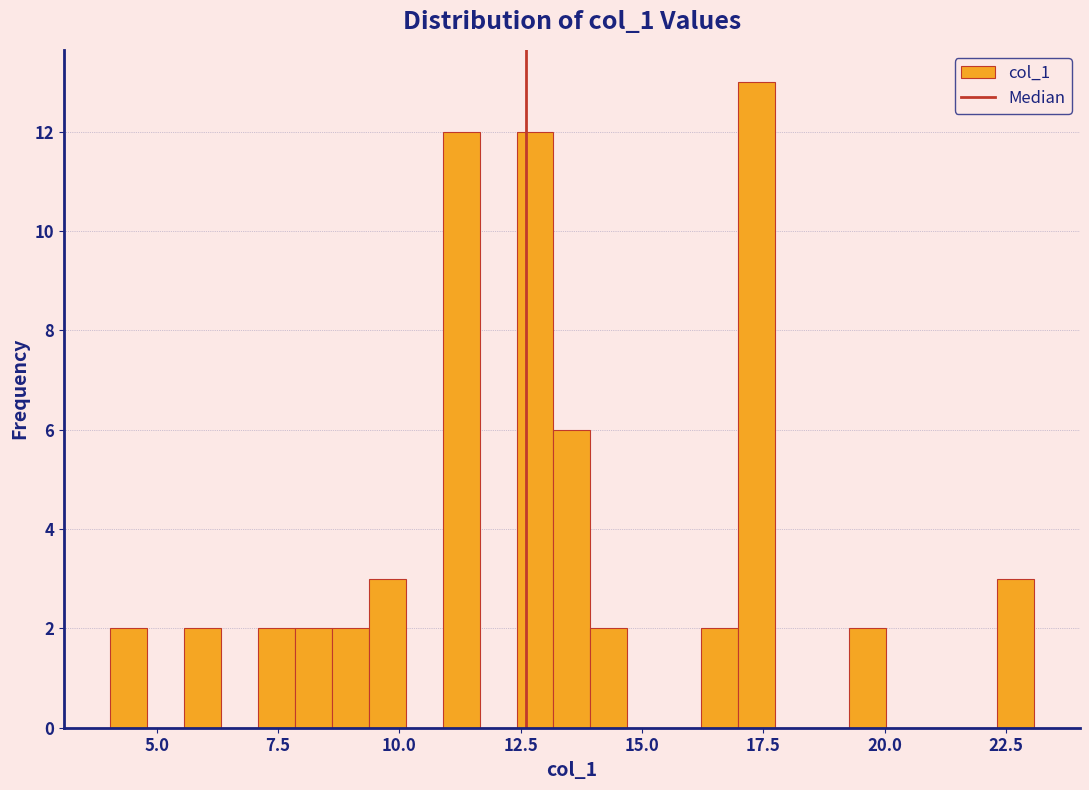

Around what value on the x-axis is the tallest bar? Give the approximate position of its centre, as read against the axis.

17.5